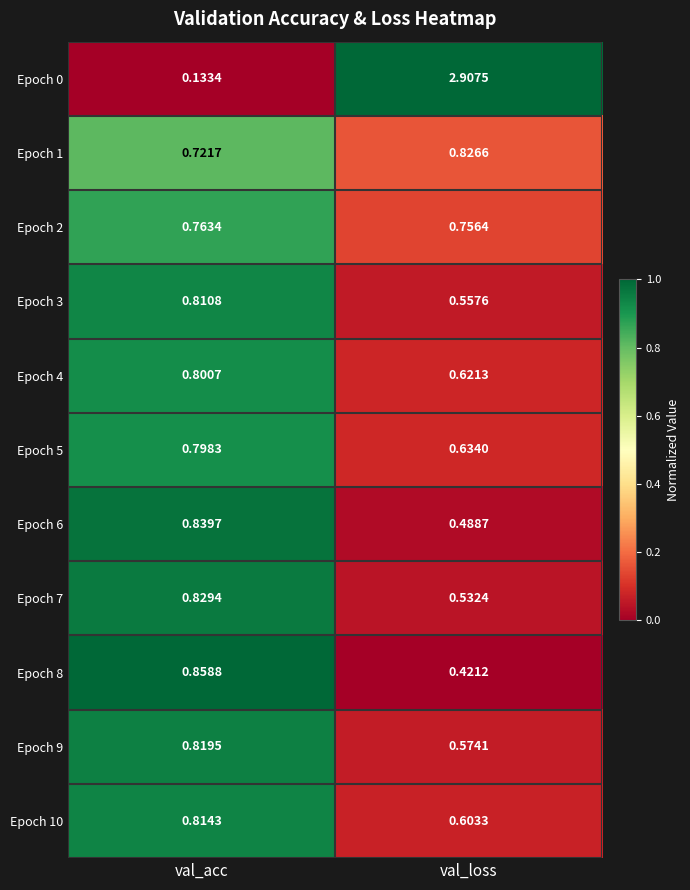

Is the value of Epoch 1 at val_acc greater than the value of Epoch 4 at val_acc?

No